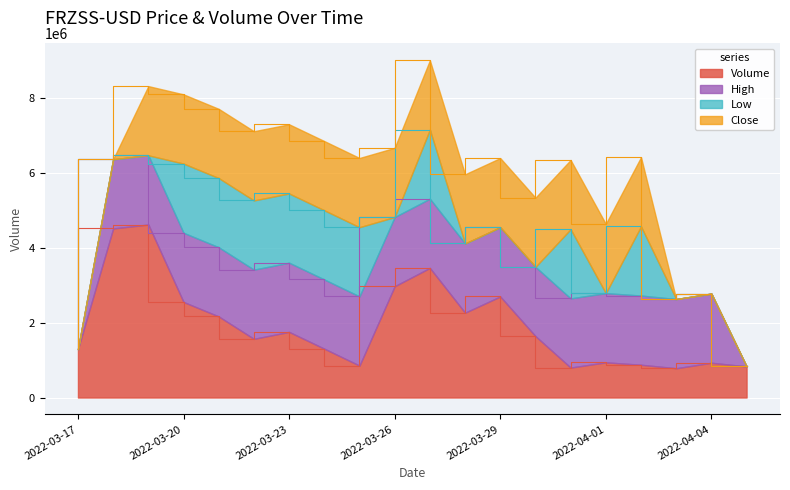

What is the total value across all series at 2022-04-01?

4642826.2